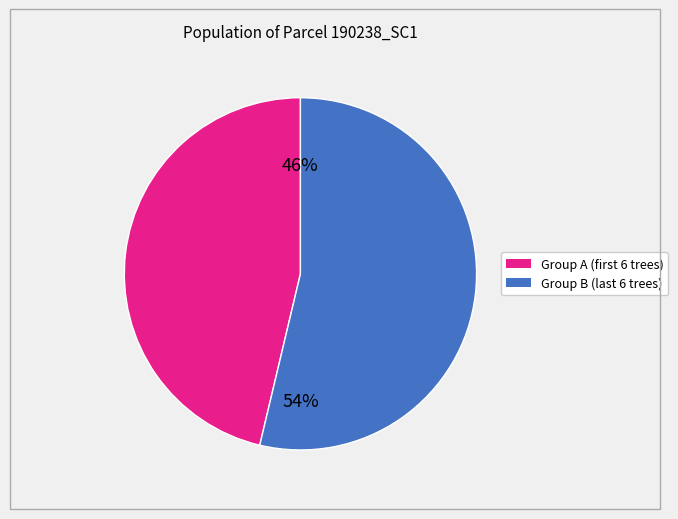

To the nearest percent, what is the average slice percentage?

50%